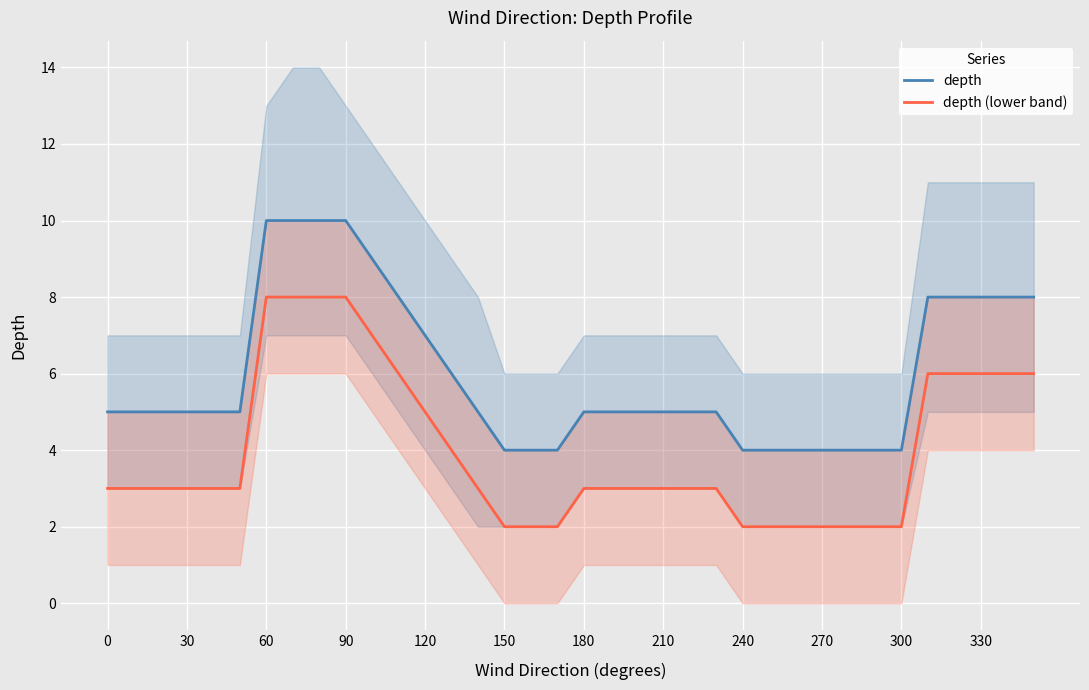

What is the highest value of the depth (lower band) series?

8